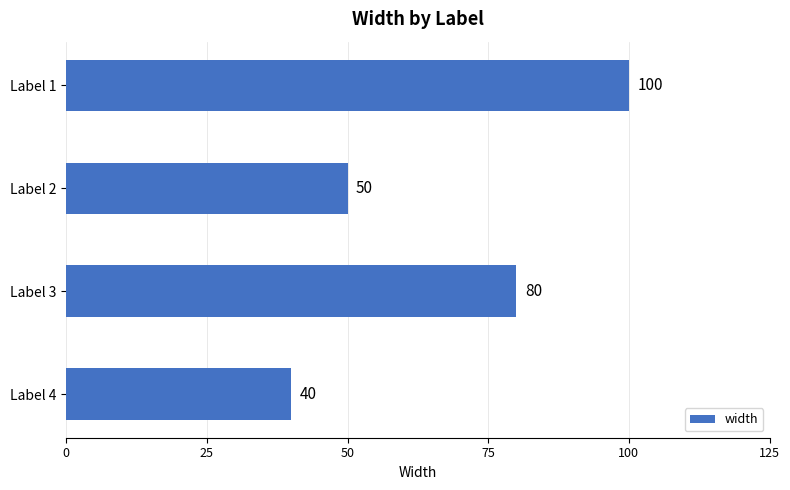

What value does the data have at Label 4, to the nearest 10?

40